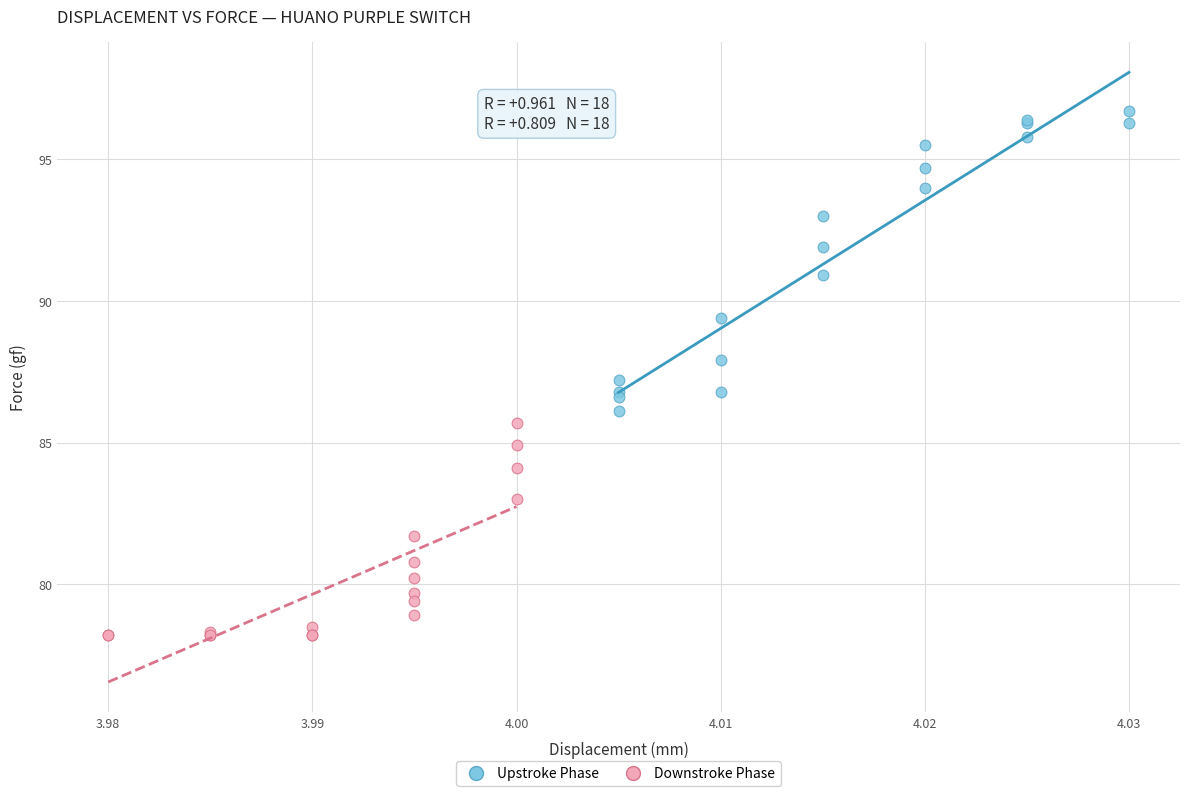

Which series has the widest spread of Y values?

Upstroke Phase